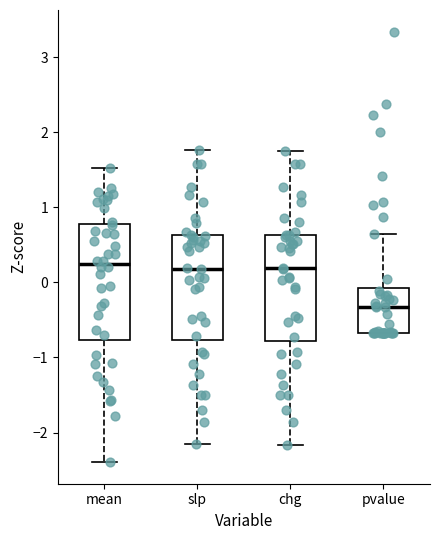

Reading left to right, read every box against the y-axis: the position of its median line, the range the box covers, and the ends of its whiskers. The values are not printed on the chart, so give them approximately, as read against the axis.

mean: median 0.2, box -0.8 to 0.8, whiskers -2.4 to 1.5
slp: median 0.2, box -0.8 to 0.6, whiskers -2.2 to 1.8
chg: median 0.2, box -0.8 to 0.6, whiskers -2.2 to 1.8
pvalue: median -0.3, box -0.7 to -0.1, whiskers -0.7 to 0.6